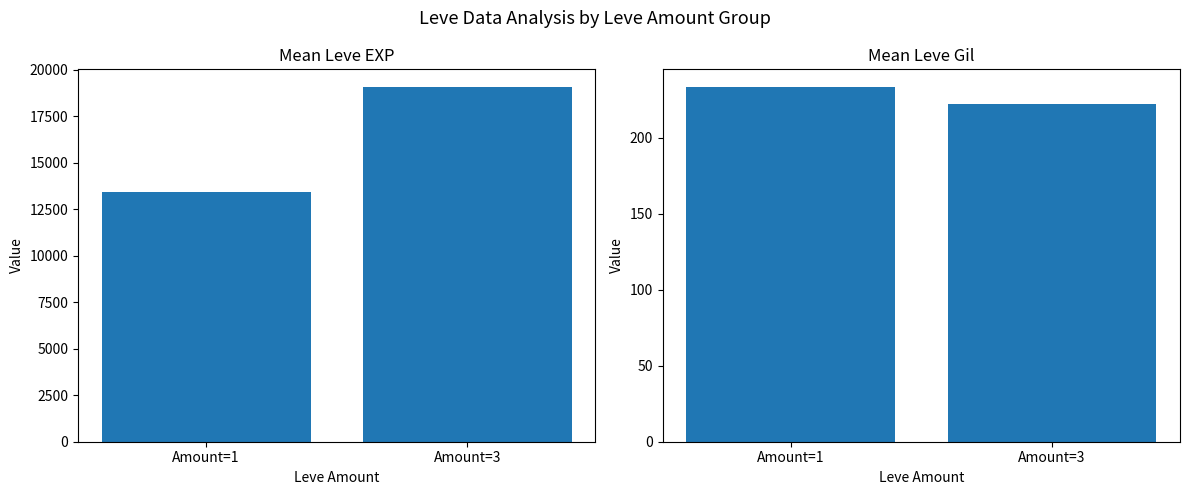

Does the chart contain any negative values?

No